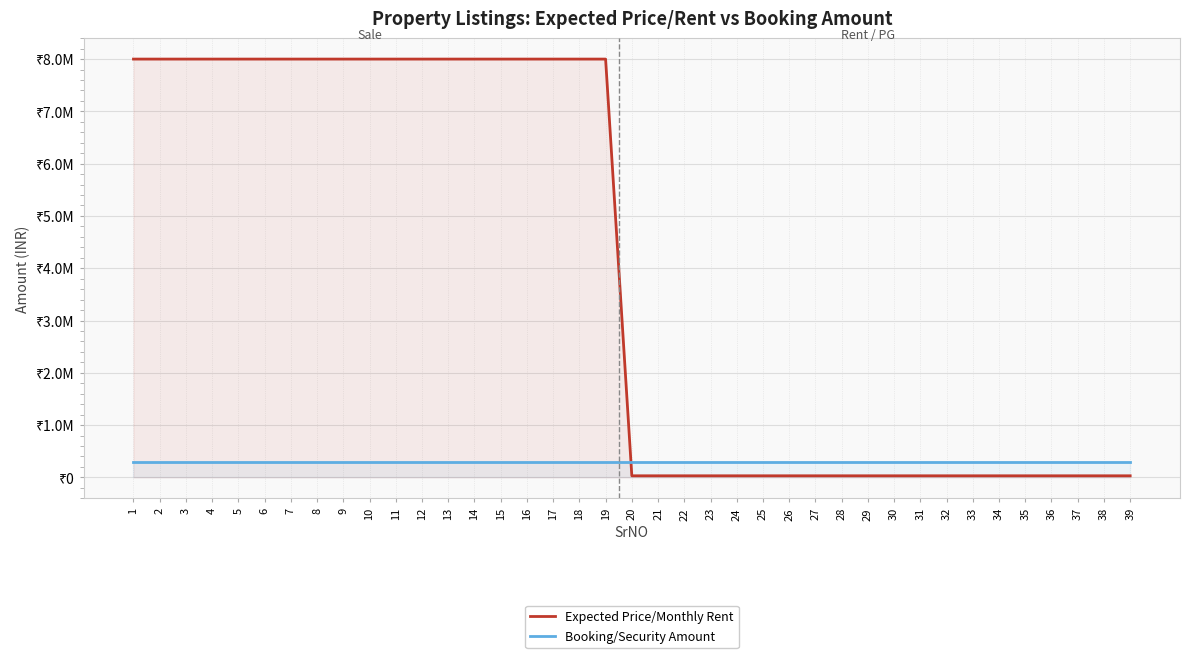

What is the value of the Expected Price/Monthly Rent point at the 29th from the left?

30000